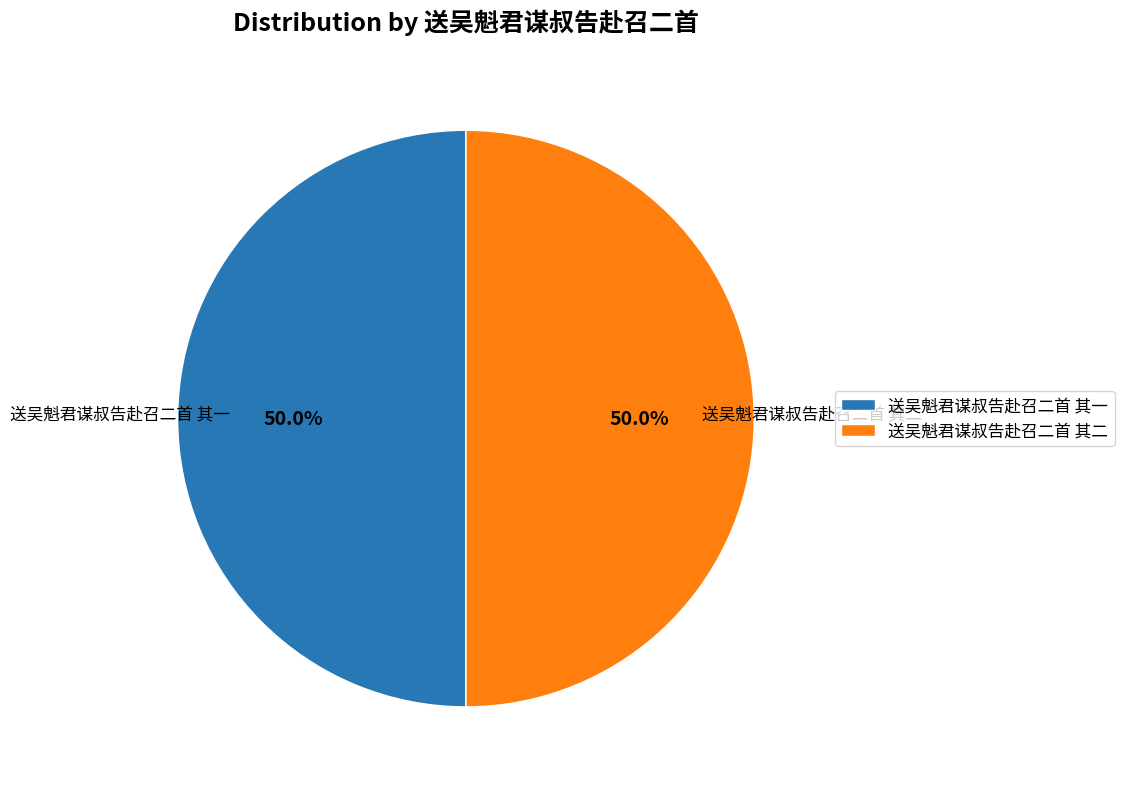

Approximately how many times larger is the value at 送吴魁君谋叔告赴召二首 其一 compared to 送吴魁君谋叔告赴召二首 其二?

1.0